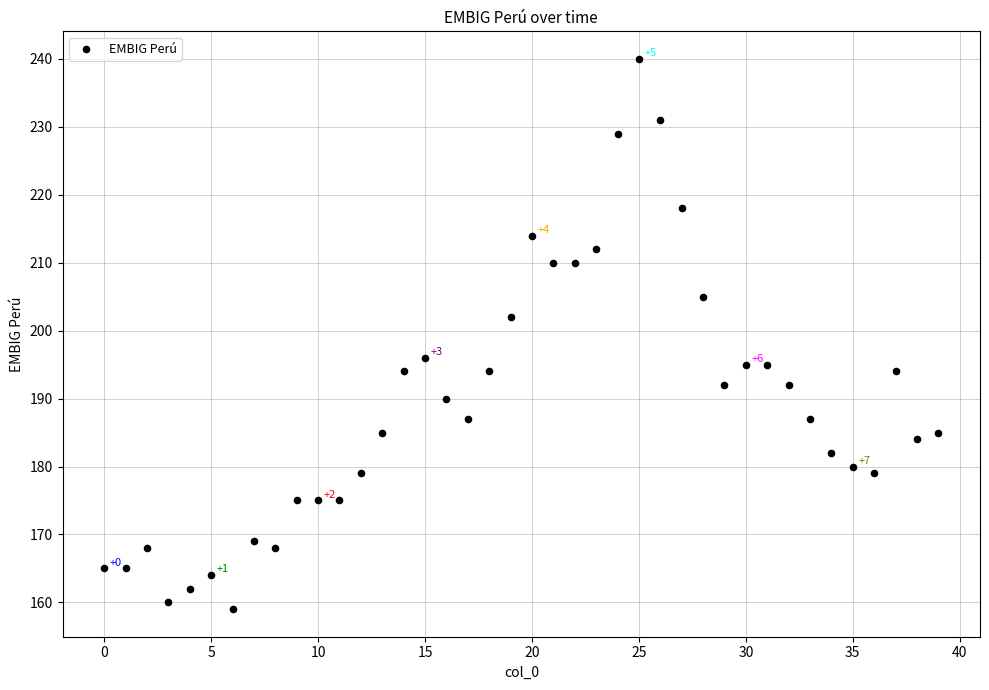

What is the range of Y values (max minus min)?

81